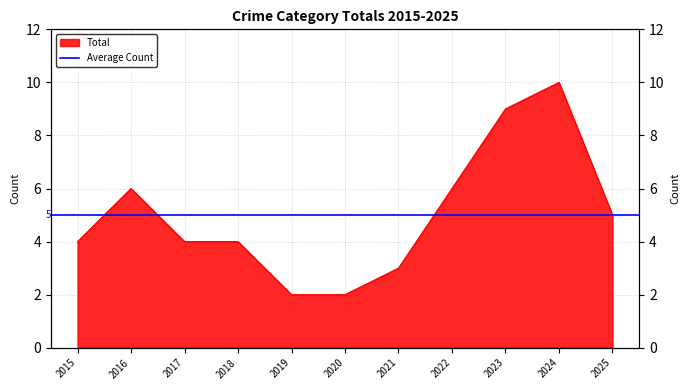

Reading right to left, extract all data points from this chart.

5	10	9	6	3	2	2	4	4	6	4